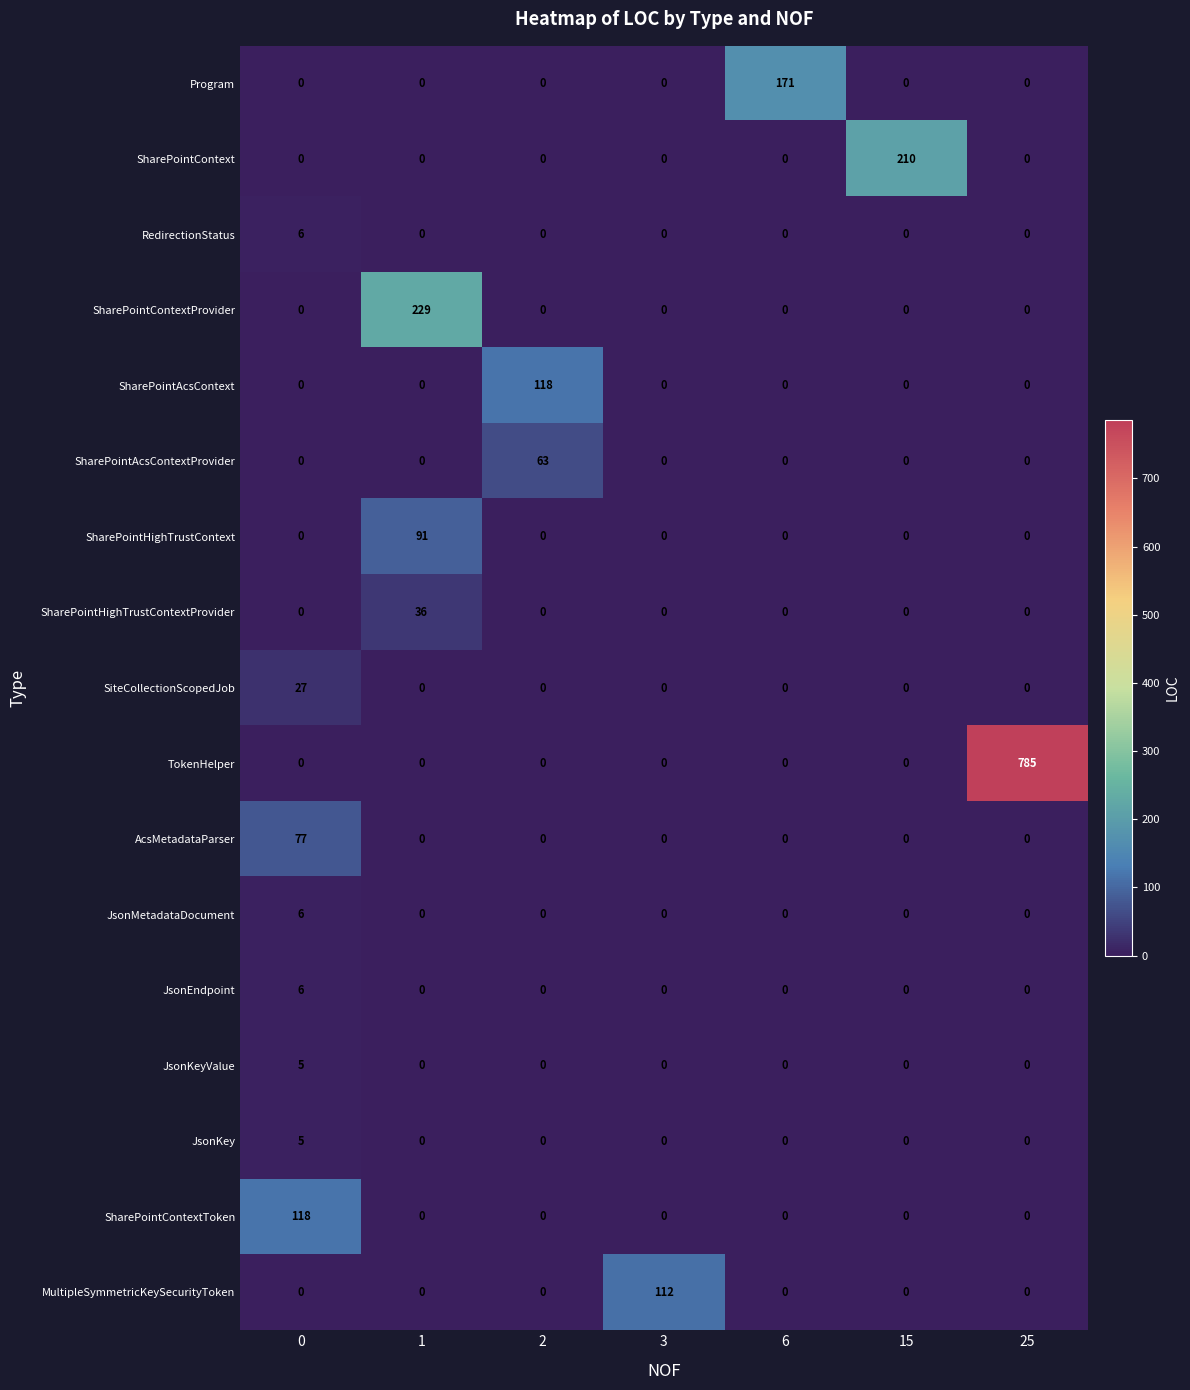

Count the number of data series in this chart.

17